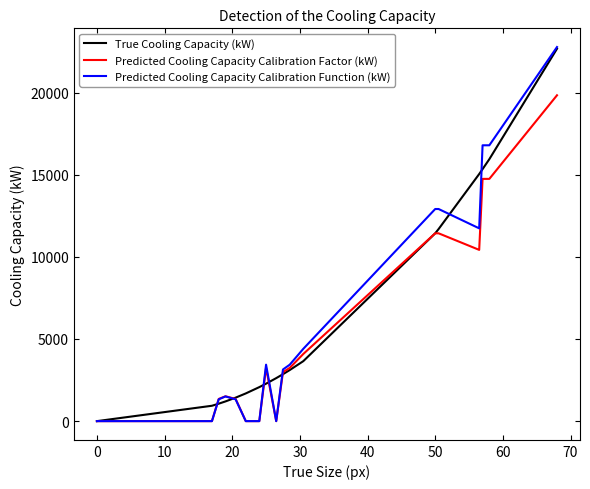

Which series has the largest range (max minus min)?

Predicted Cooling Capacity Calibration Function (kW)